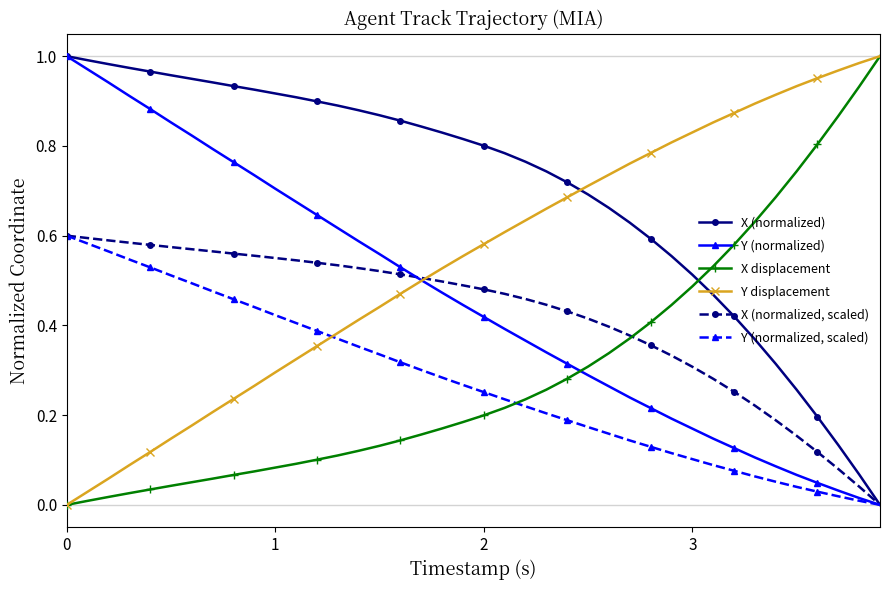

After their last crossing, which series has the higher values: X displacement or Y (normalized)?

X displacement